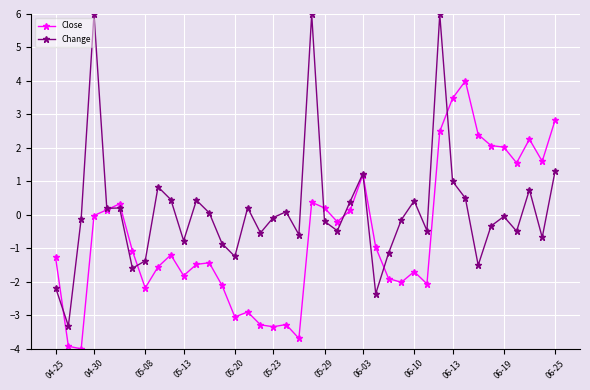

What is the greatest value displayed?

6.0